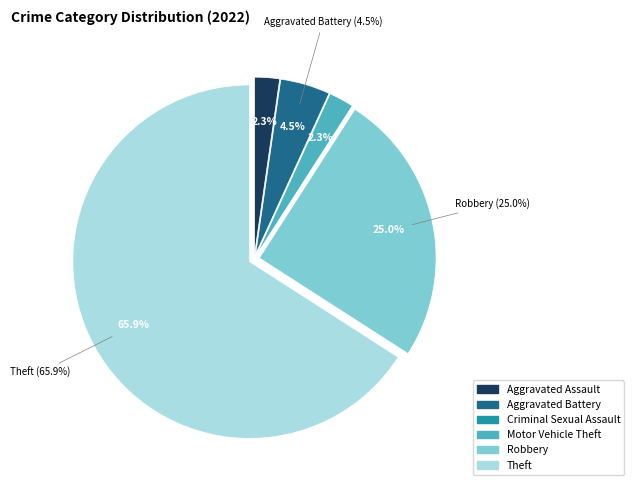

Which slice is the largest?

Theft